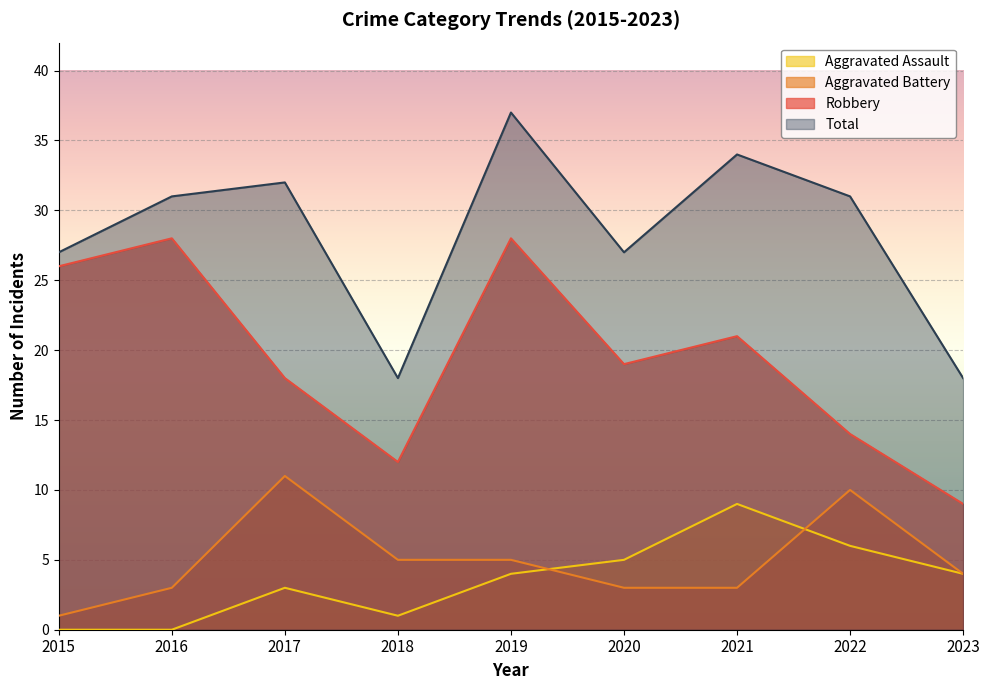

Reading left to right, extract all data points from this chart.

Robbery: 2015=26	2016=28	2017=18	2018=12	2019=28	2020=19	2021=21	2022=14	2023=9
Aggravated Battery: 2015=1	2016=3	2017=11	2018=5	2019=5	2020=3	2021=3	2022=10	2023=4
Aggravated Assault: 2015=0	2016=0	2017=3	2018=1	2019=4	2020=5	2021=9	2022=6	2023=4
Total: 2015=27	2016=31	2017=32	2018=18	2019=37	2020=27	2021=34	2022=31	2023=18